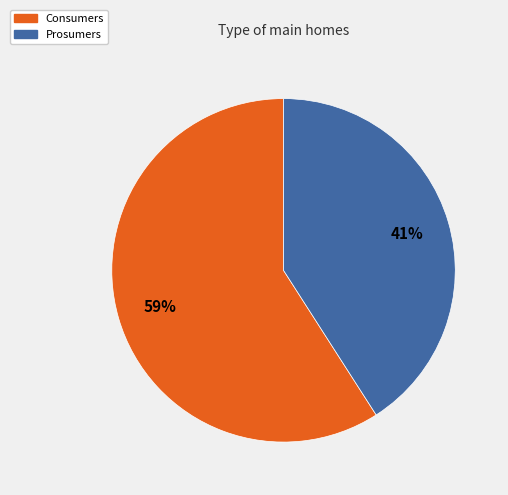

The Consumers slice represents 67% of the pie. True or false?

False